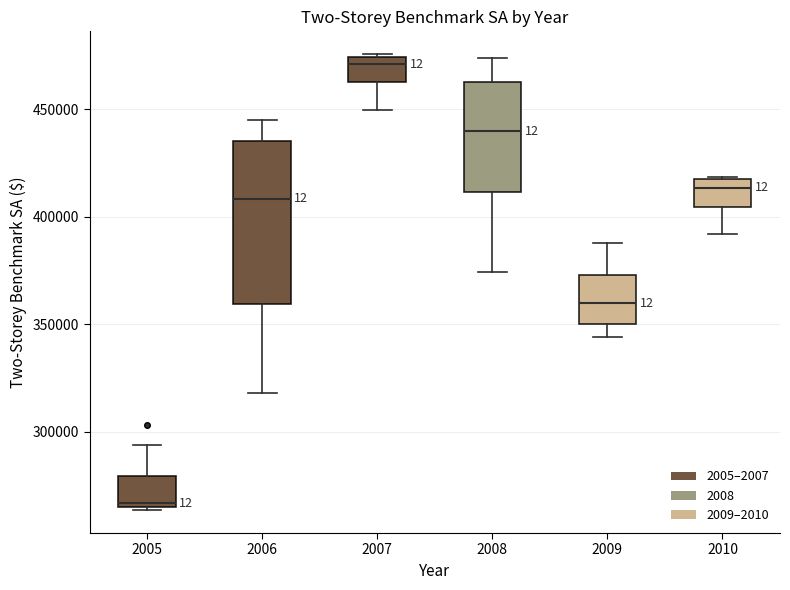

Comparing the boxes themselves (not the whiskers), which one is the tallest?

2006